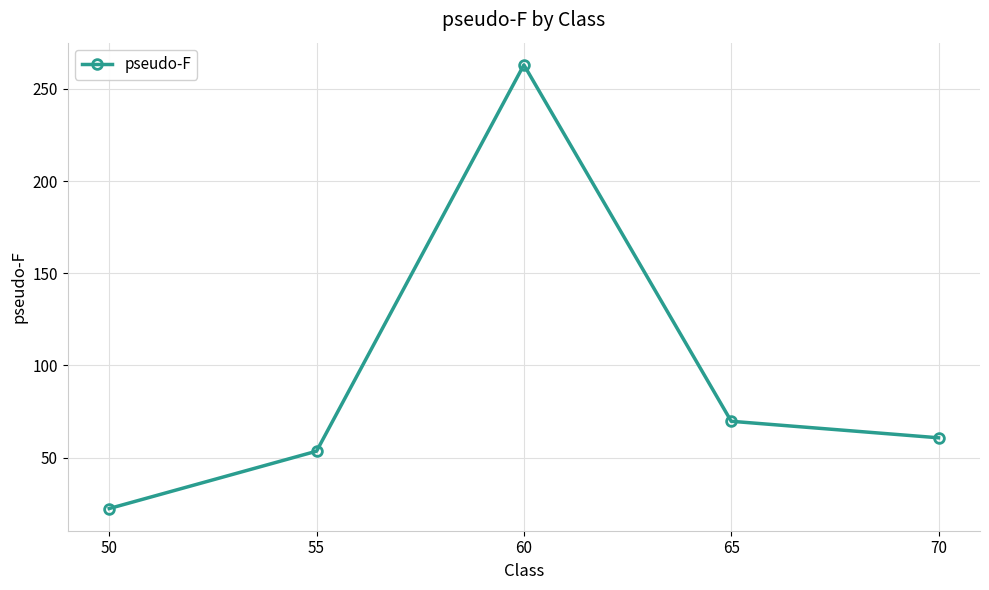

What is the sum of the values at 60 and 70?

323.9